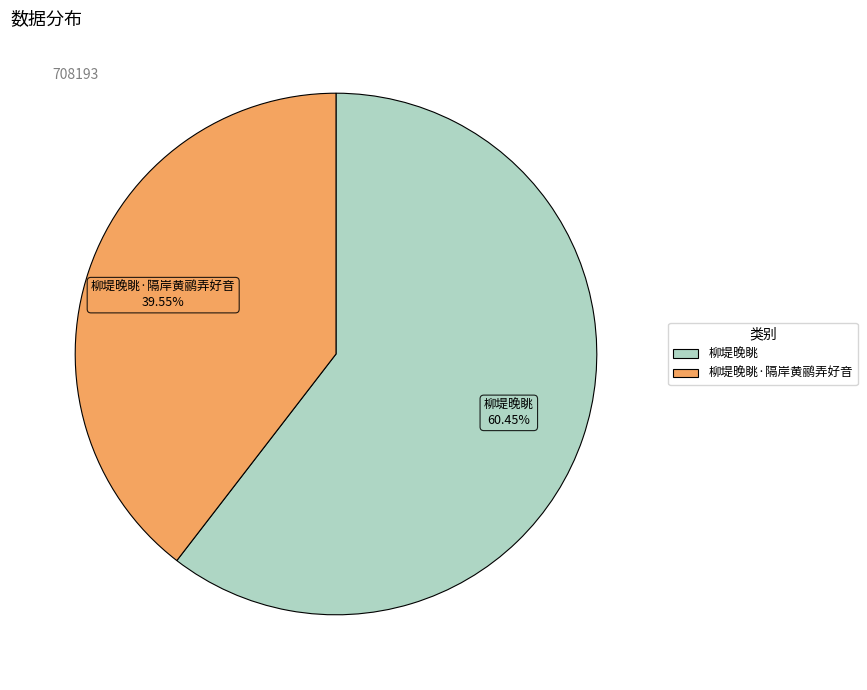

Does any single category account for the majority?

Yes